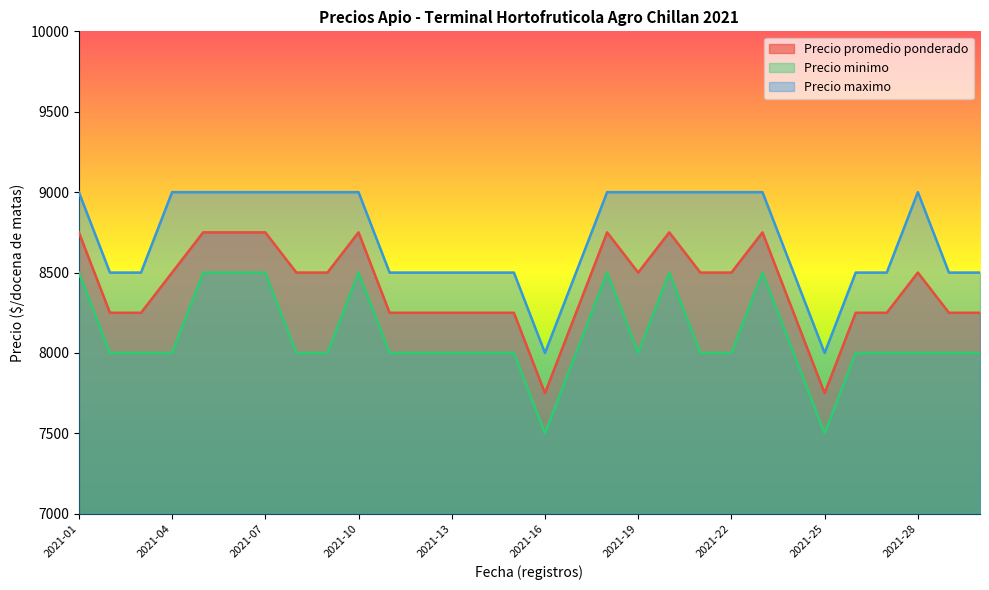

True or false: Precio promedio ponderado and Precio minimo intersect in this chart.

False